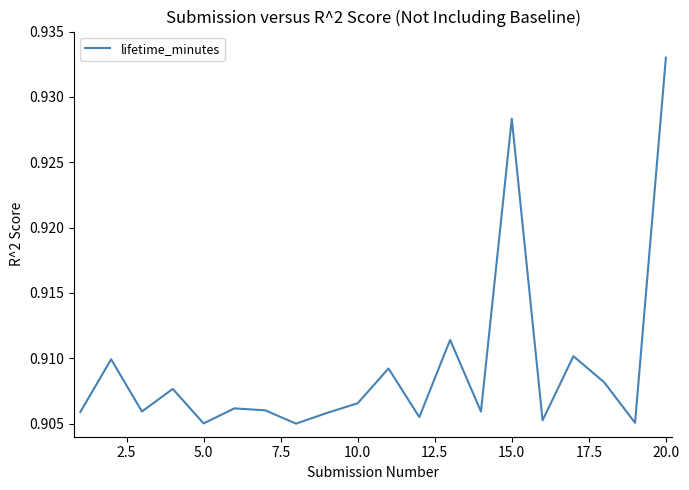

How many lines are shown in the chart?

1